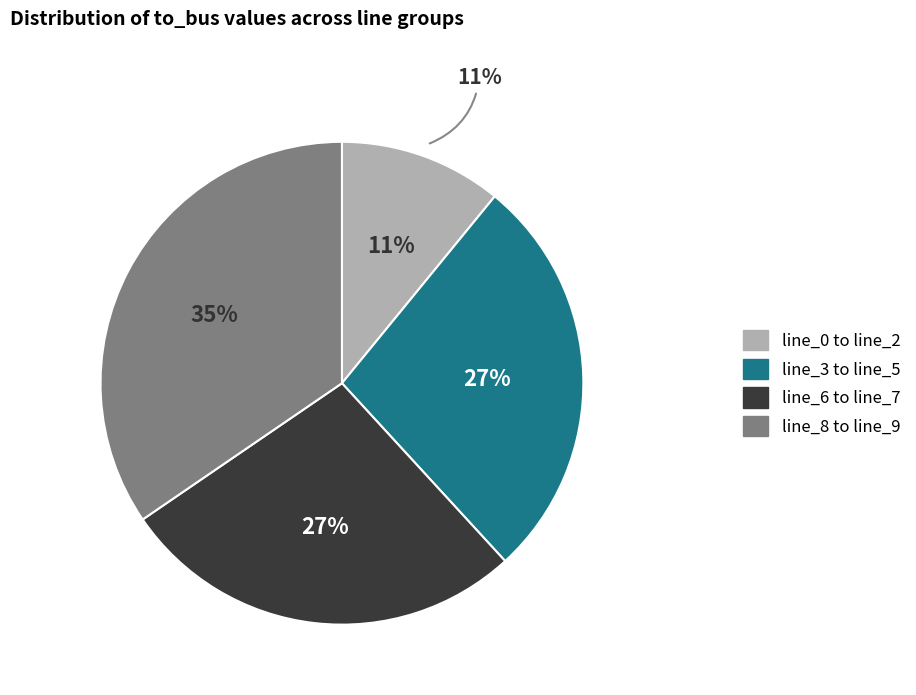

Is it true that line_1 is 1% of the pie?

False